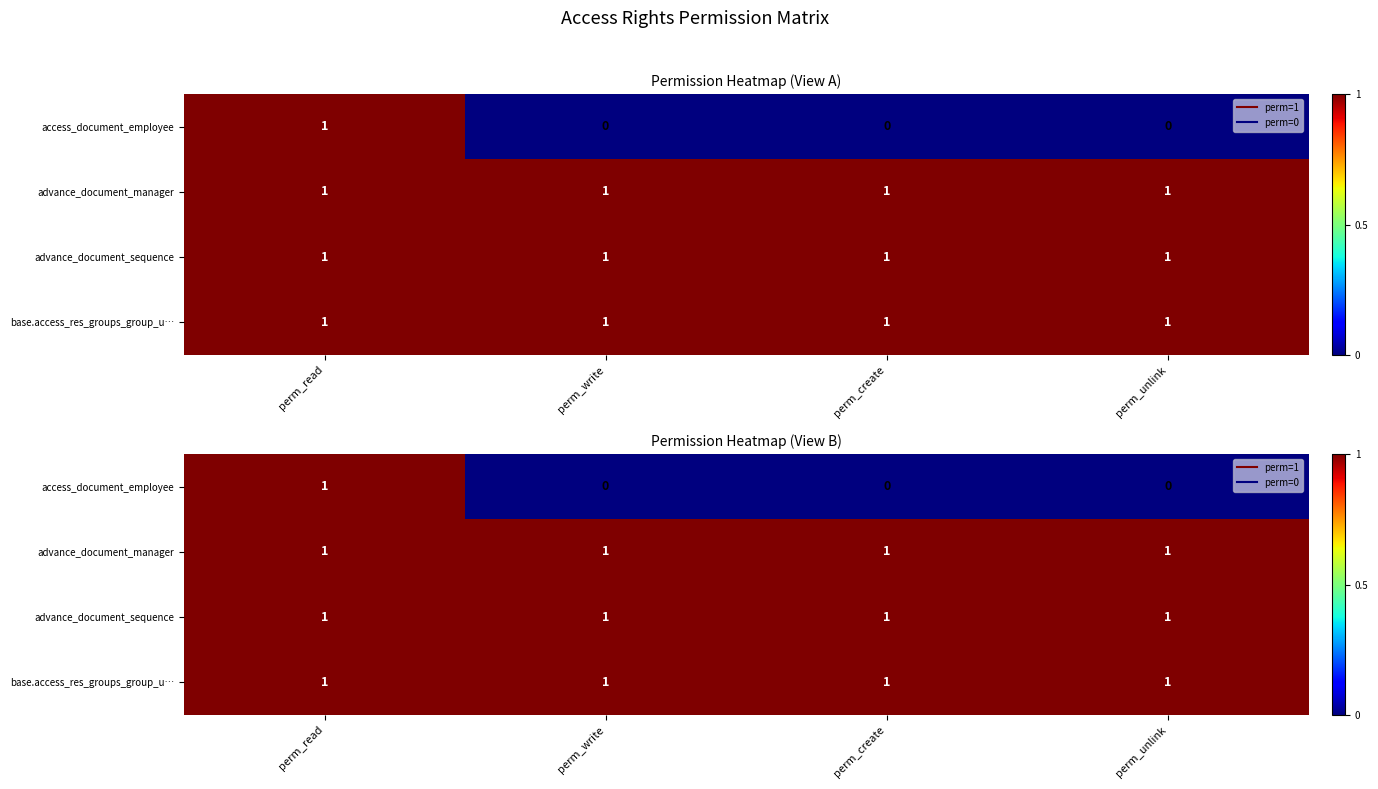

How many categories are shown in the chart?

4